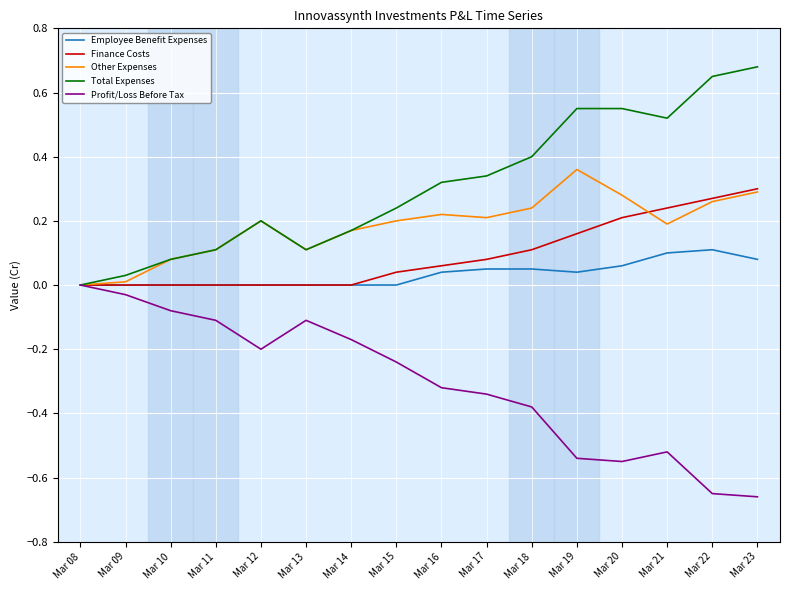

List the series in order of their peak value, highest first.

Total Expenses, Other Expenses, Finance Costs, Employee Benefit Expenses, Profit/Loss Before Tax